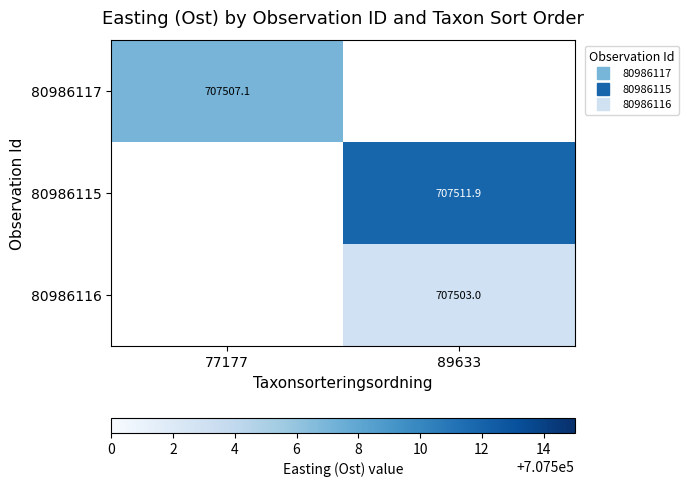

Which series has the largest total across all categories?

80986115